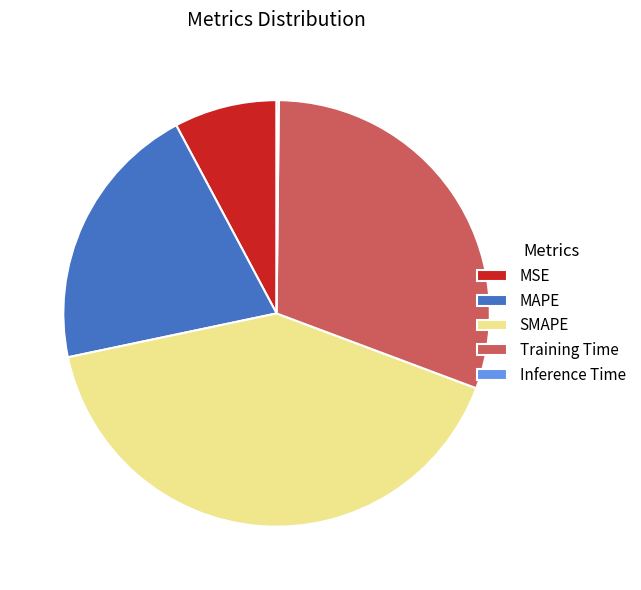

Which category has the biggest portion of the pie?

SMAPE